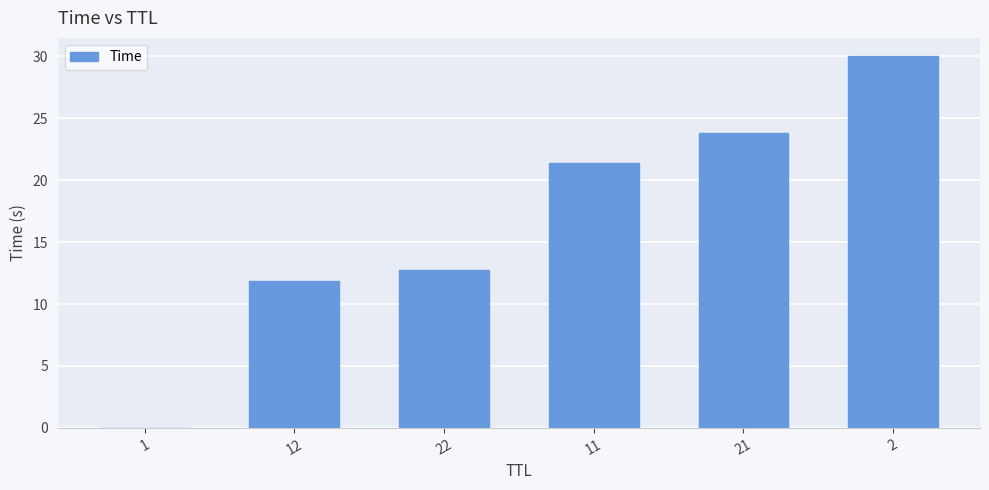

Which category has the highest value across all series?

2